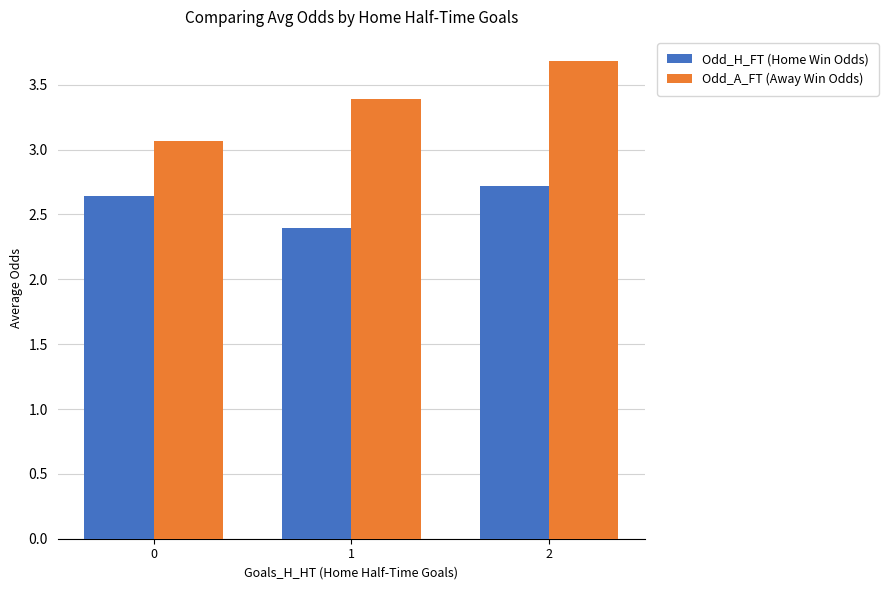

How many bars are there in total?

6